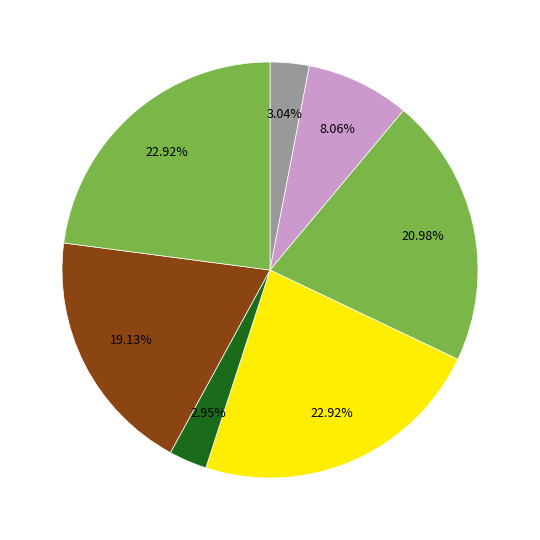

Count the number of slices in the pie.

7